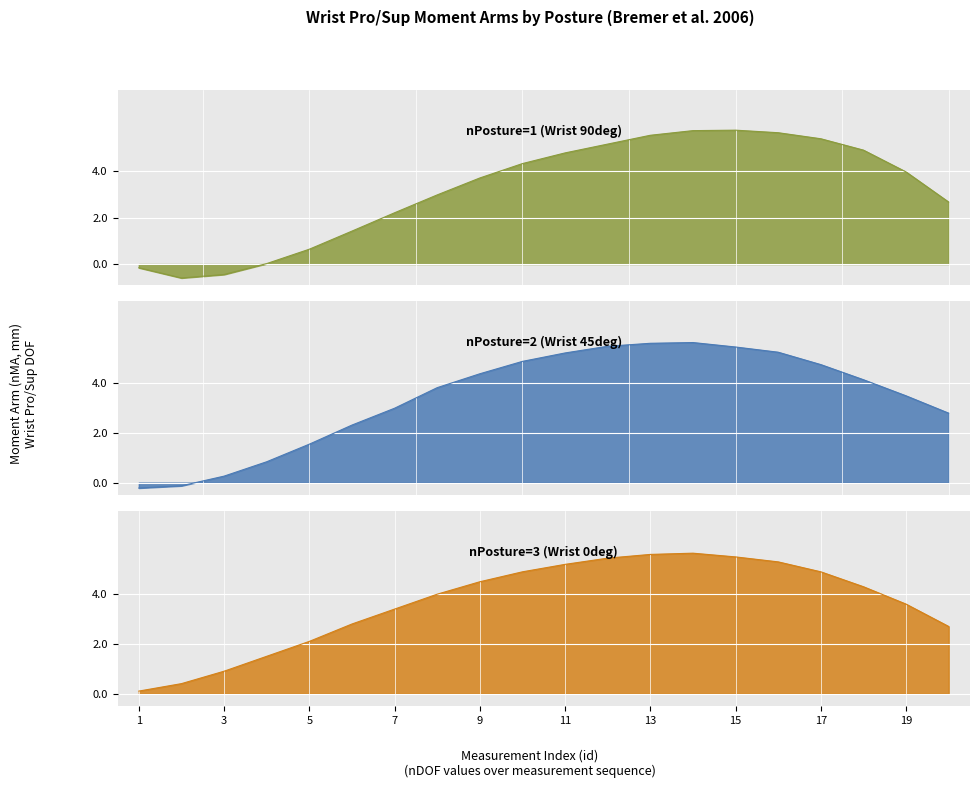

What is the difference between the second highest and second lowest values in the nPosture=3 (Wrist 0deg) series?

5.2